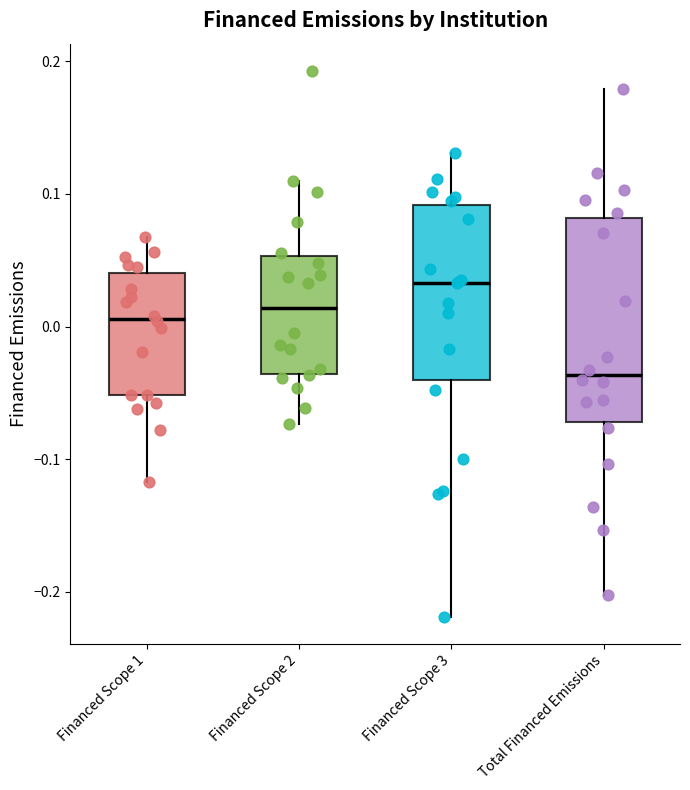

Which box has the highest median line?

Financed Scope 3